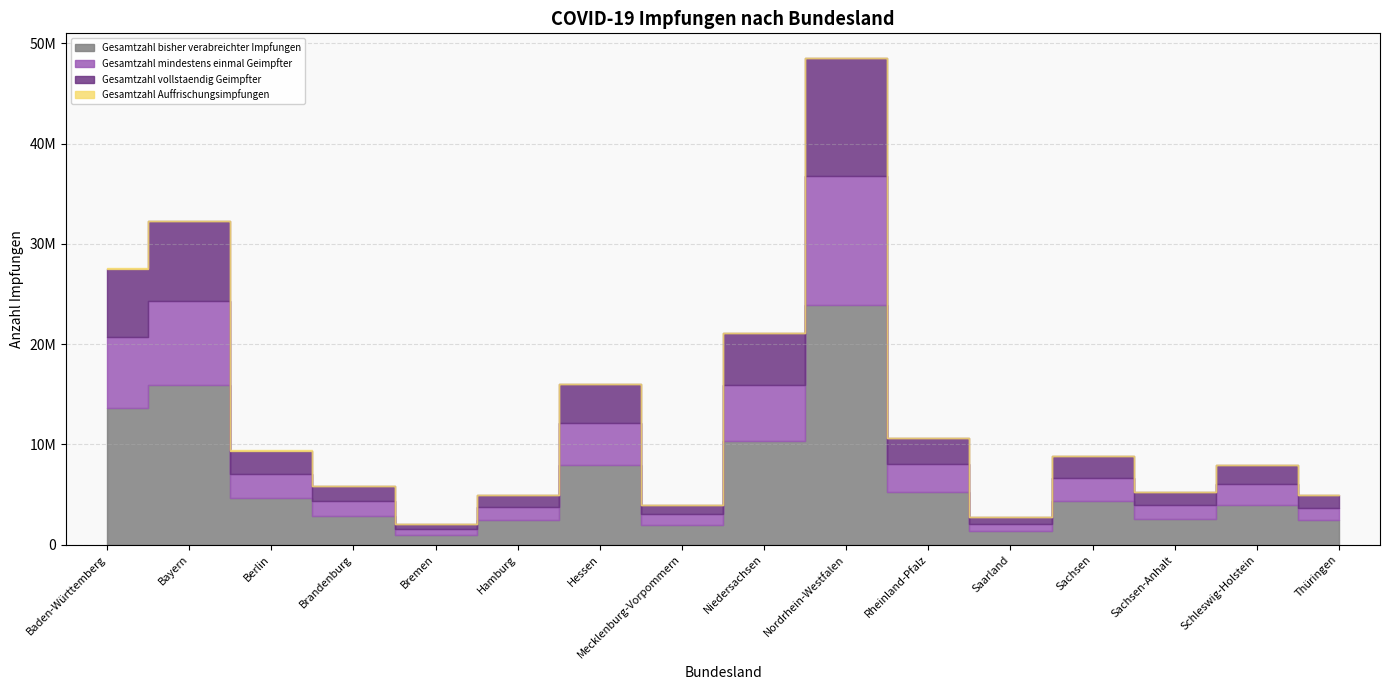

Is the value of Gesamtzahl Auffrischungsimpfungen at Bremen greater than the value of Gesamtzahl mindestens einmal Geimpfter at Sachsen?

No